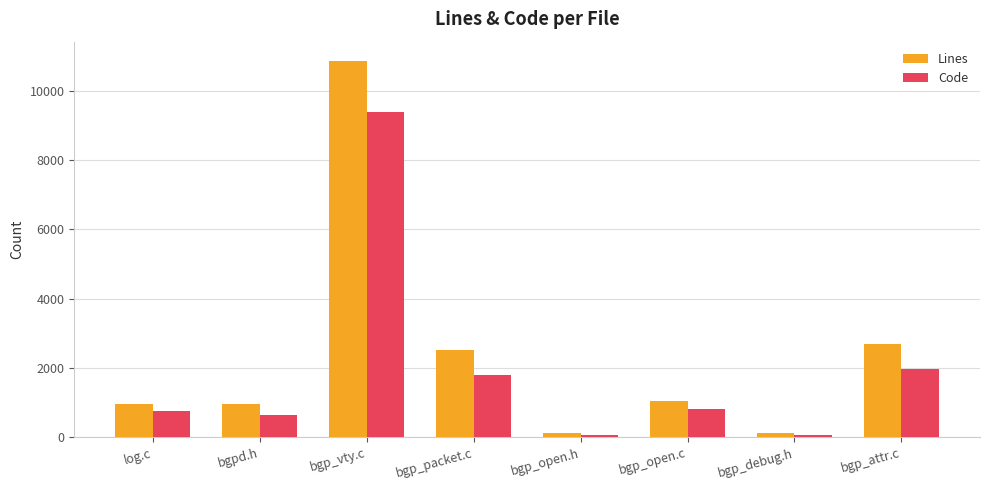

At which category is the sum across all series the highest?

bgp_vty.c